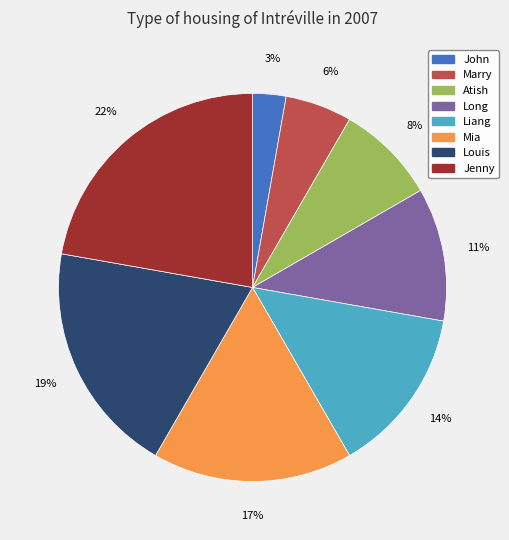

What percentage is the Mia slice, to the nearest percent?

17%